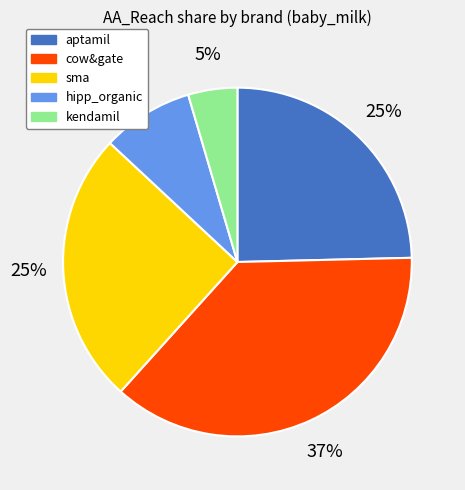

What percentage is the cow&gate slice, to the nearest percent?

37%